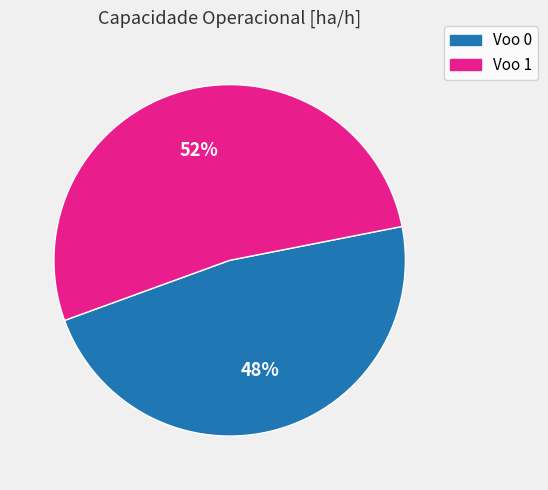

Rank the categories by value from lowest to highest.

Voo 0, Voo 1